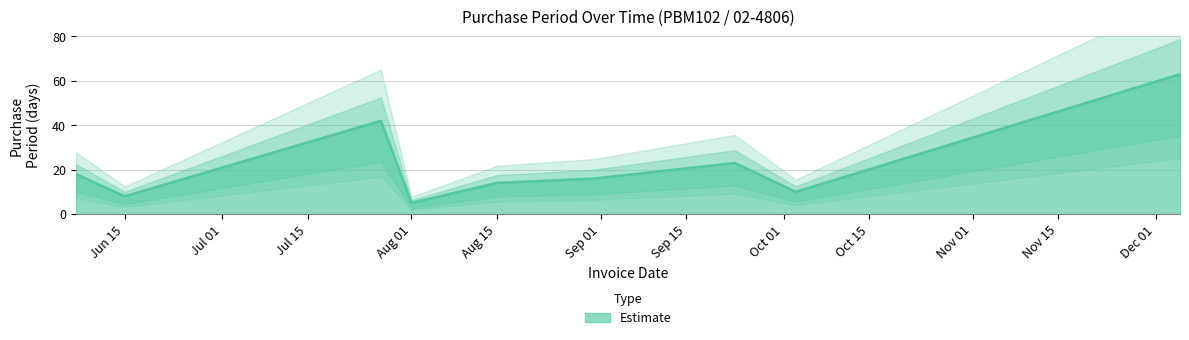

What is the maximum value for Estimate?

63